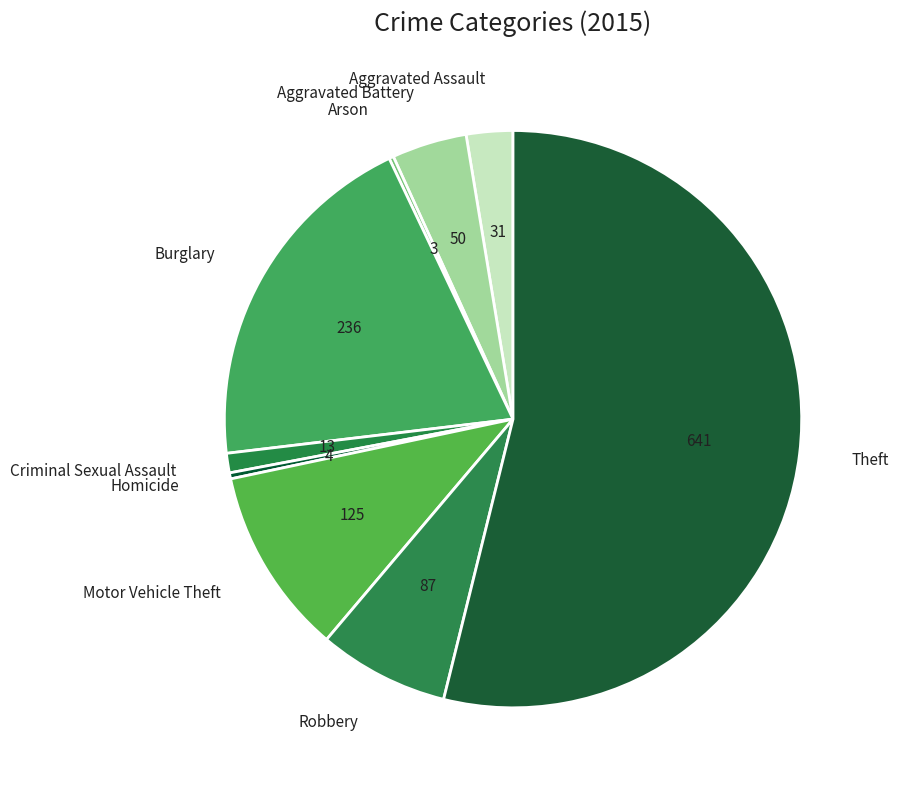

Which slice is the largest?

Theft